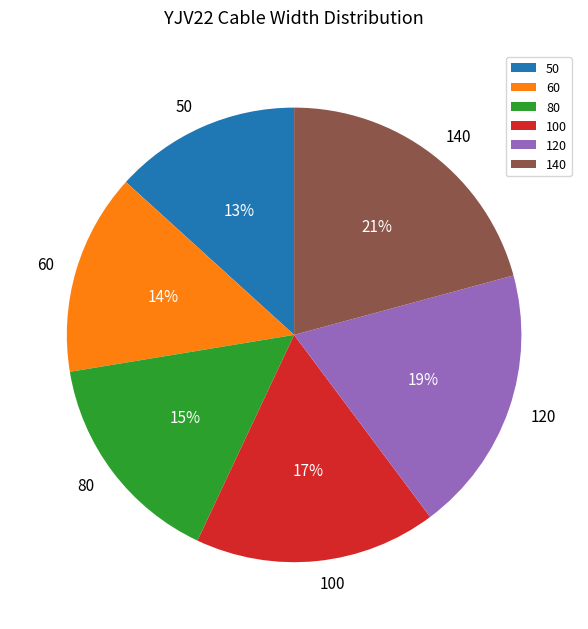

Is there a majority slice in this chart?

No